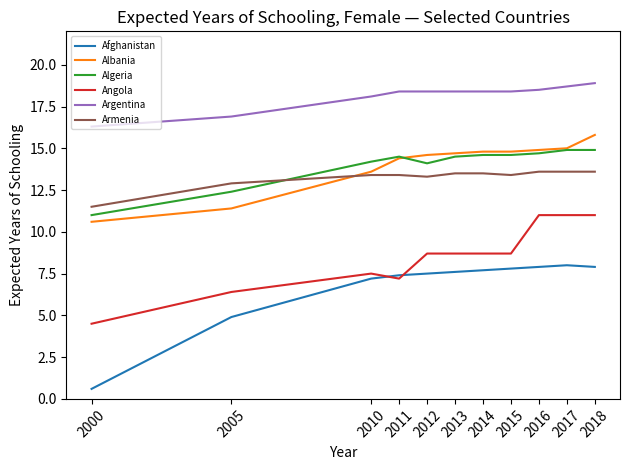

What is the approximate value of Afghanistan at 2000?

0.6